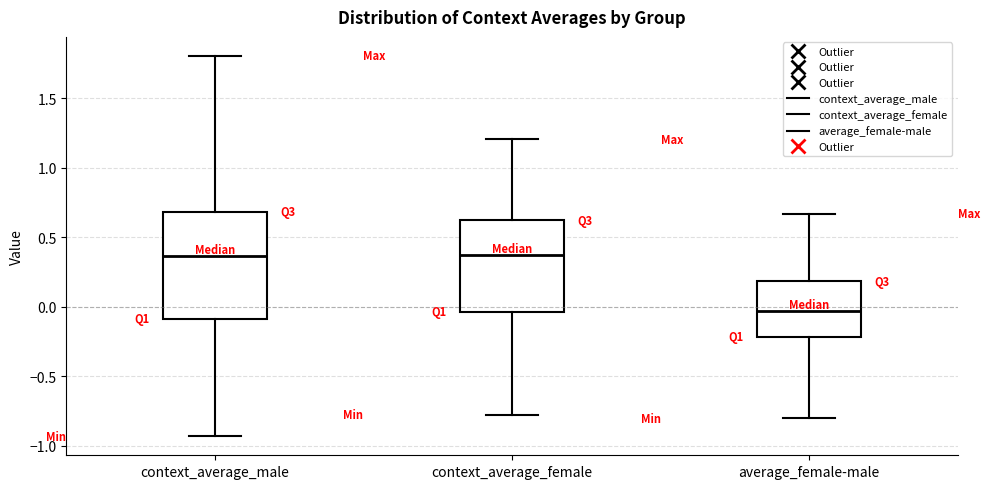

Which box is the tallest, from its lower edge to its upper edge?

context_average_male